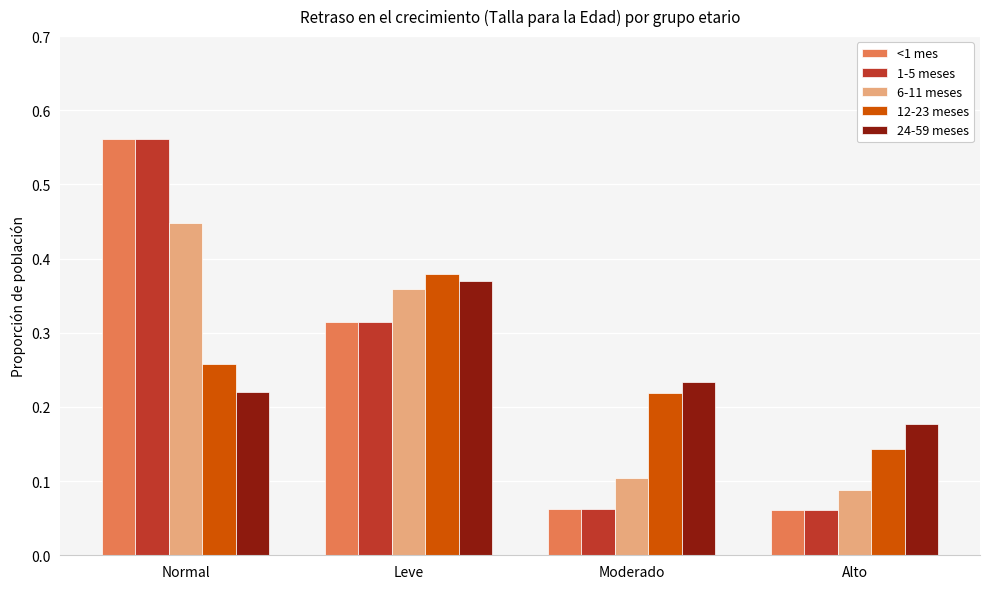

Which series changed the most between Leve and Alto?

6-11 meses